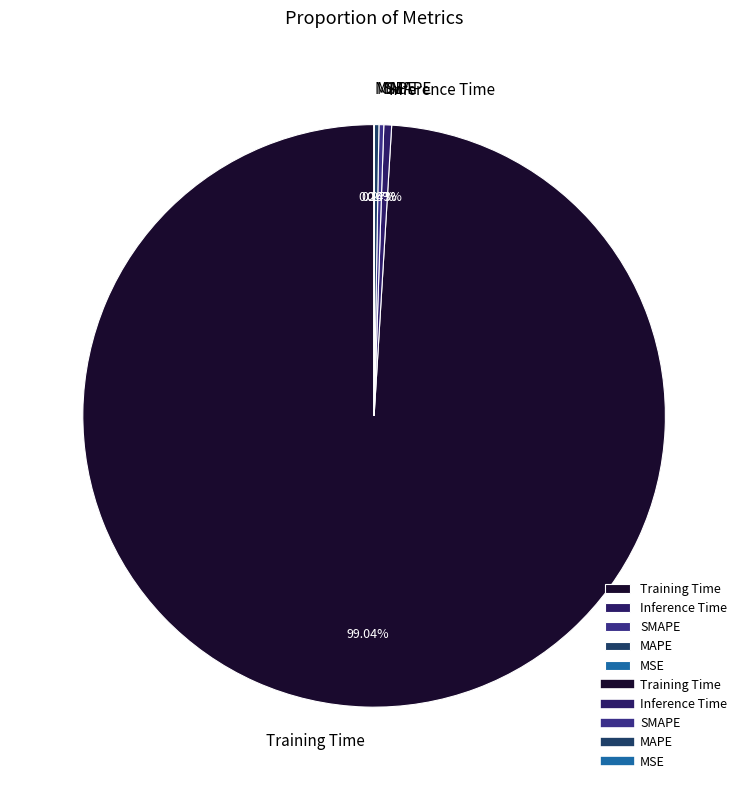

Which slice is the largest?

Training Time